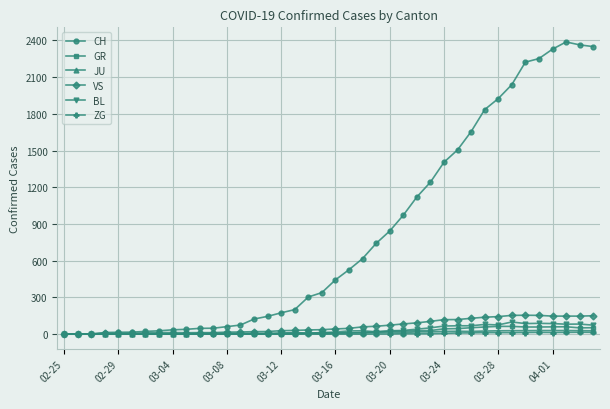

Which series has the widest spread of values?

CH